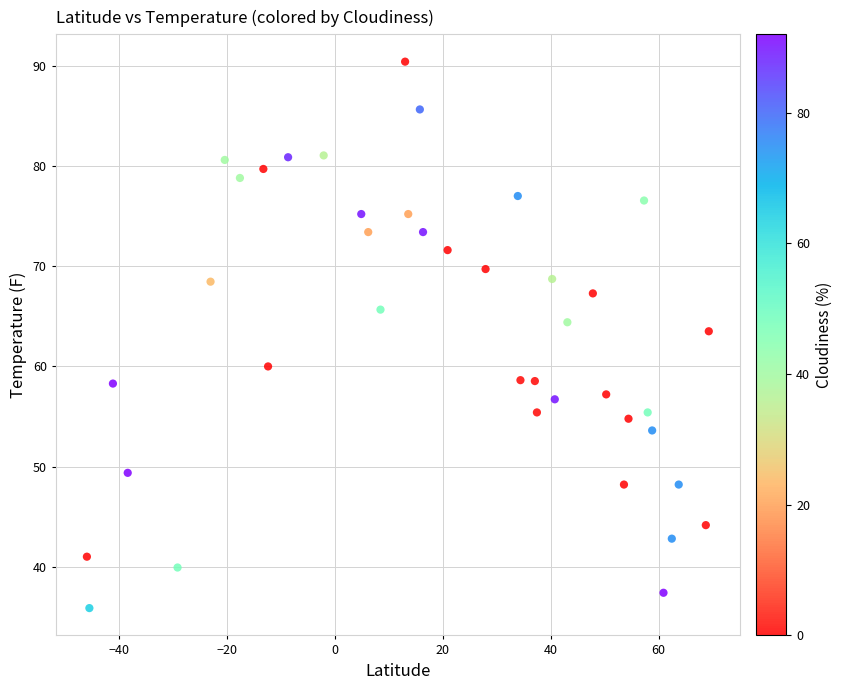

What is the range of X values (max minus min)?

115.2